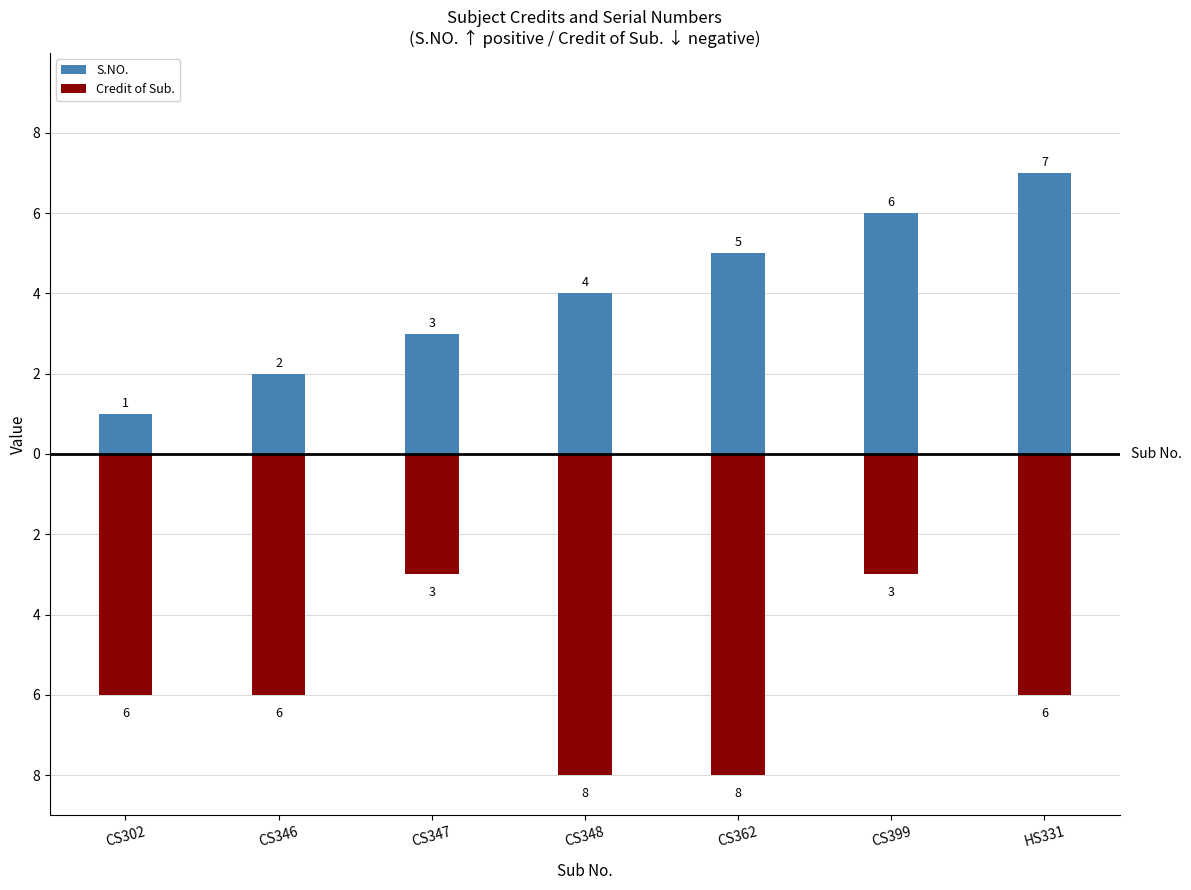

Which series changed the most between CS302 and CS399?

S.NO.